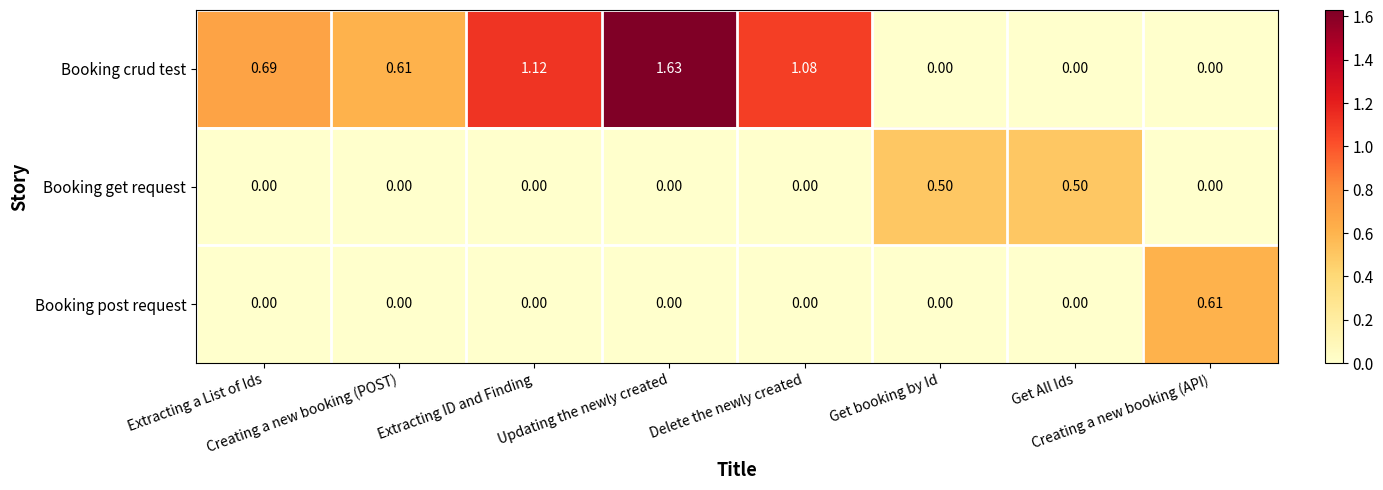

Rank the series by their maximum value, from highest to lowest.

Booking crud test, Booking post request, Booking get request